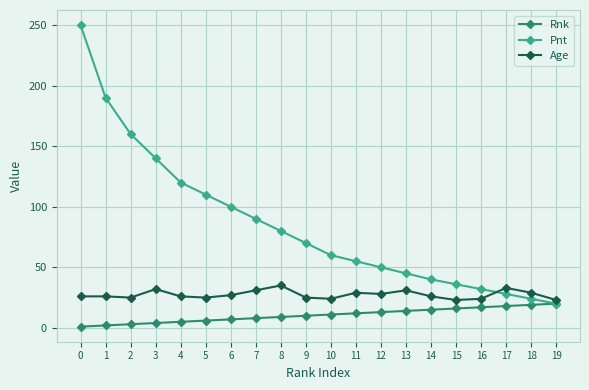

Which series has the largest total across all categories?

Pnt